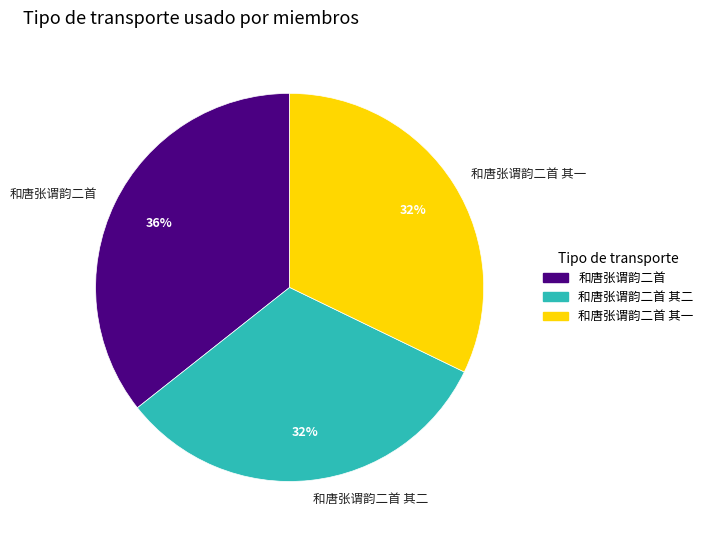

Is the sum of 和唐张谓韵二首 其二 and 和唐张谓韵二首 greater than half?

Yes